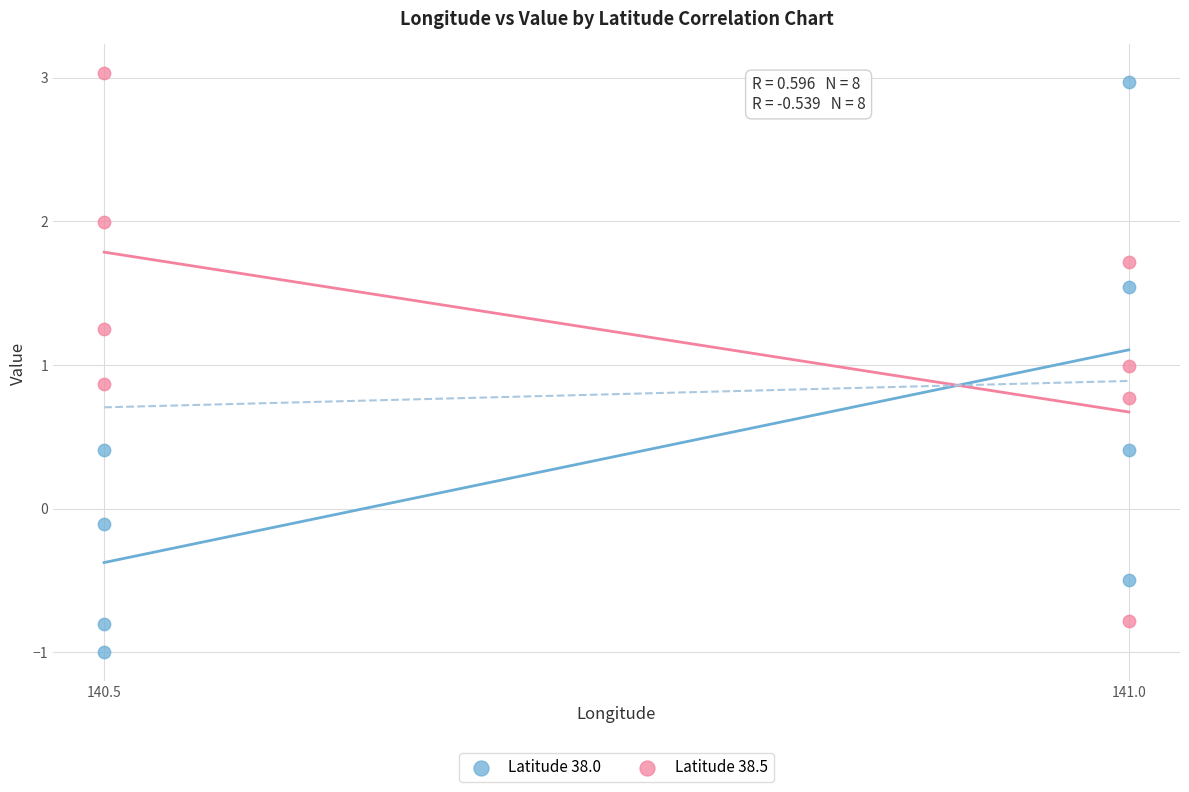

Which series reaches the minimum Y coordinate?

Latitude 38.0